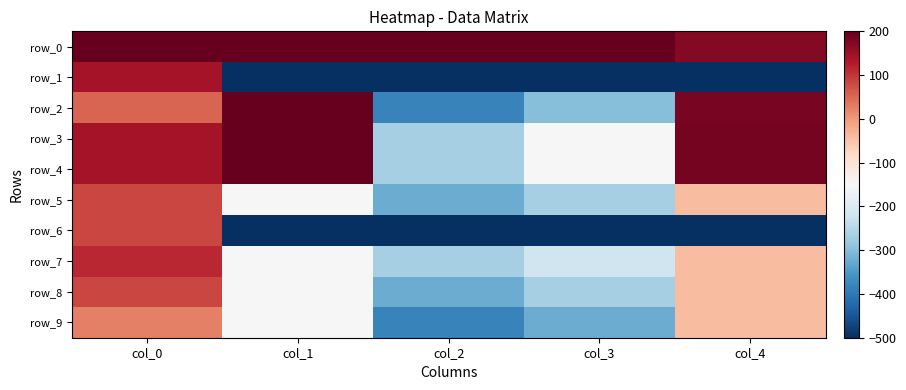

How many positive values does the row_8 series have?

1